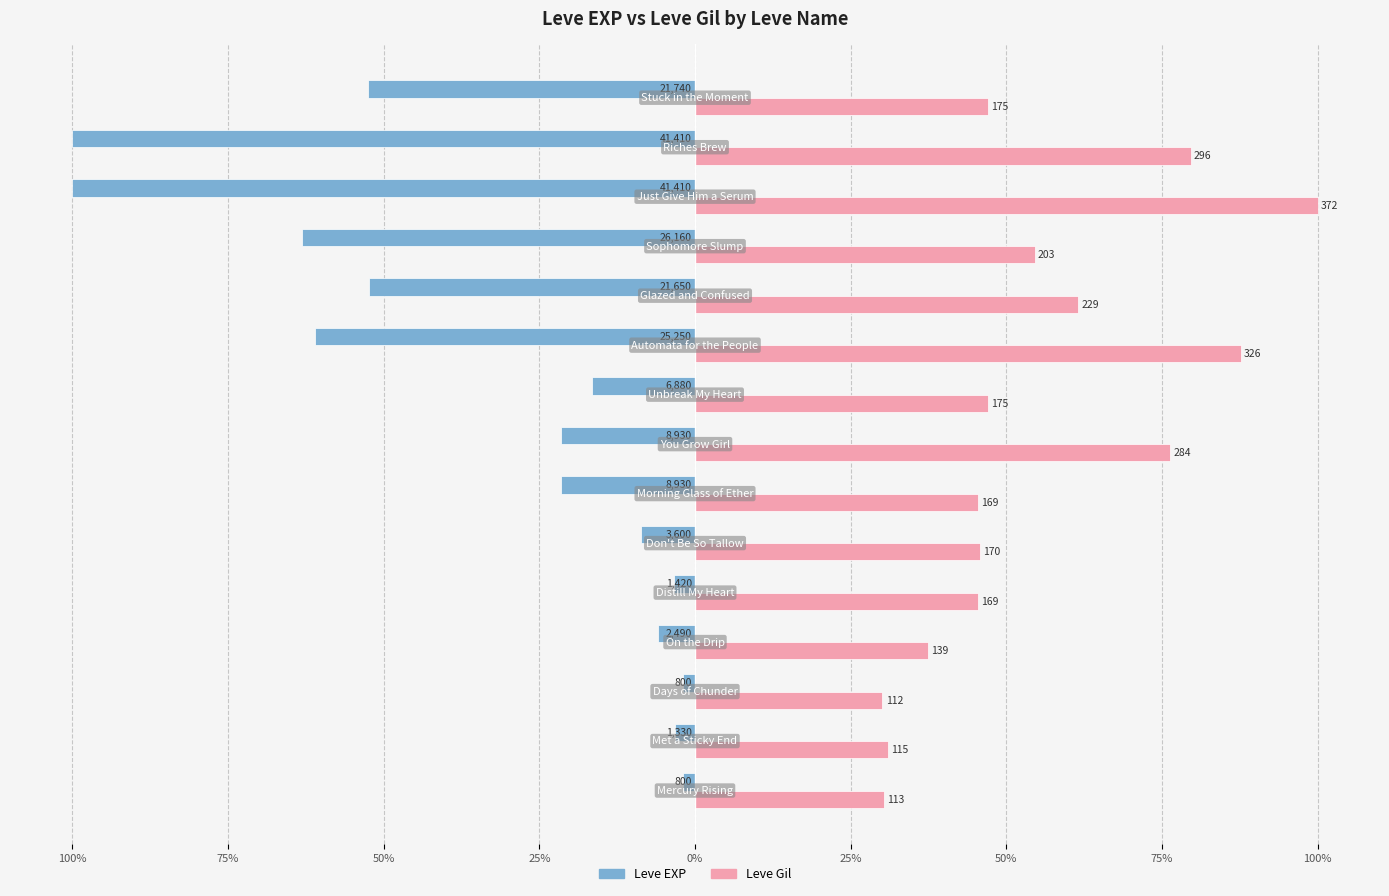

What are all the series names shown in the legend?

Leve EXP, Leve Gil